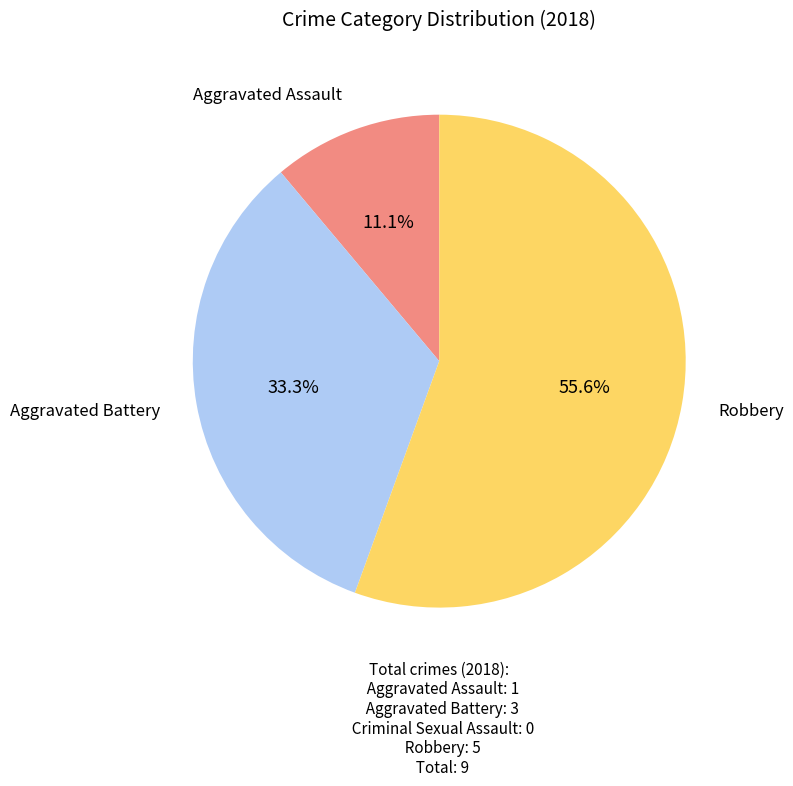

Count the number of slices in the pie.

3